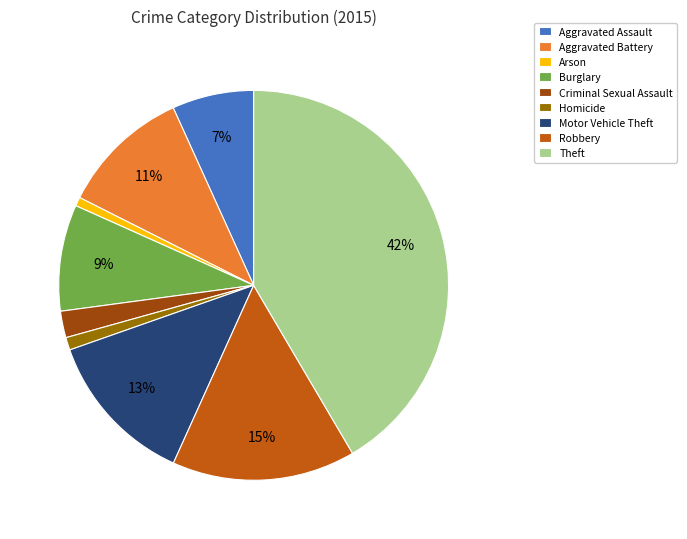

How many segments does this pie chart have?

9